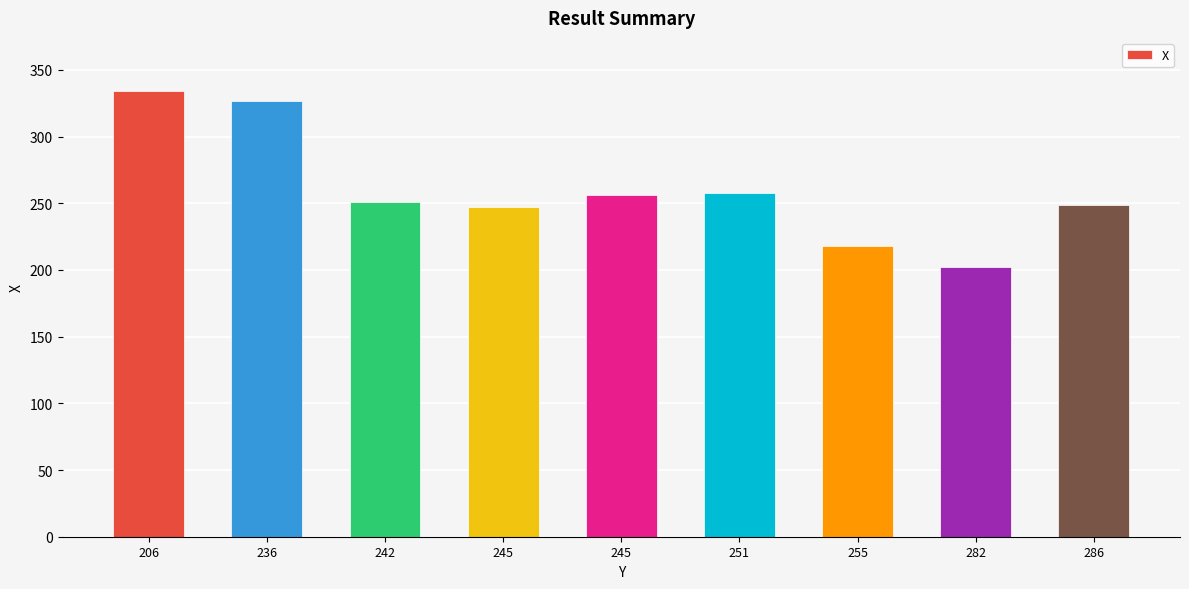

Which label corresponds to the smallest value in the chart?

282